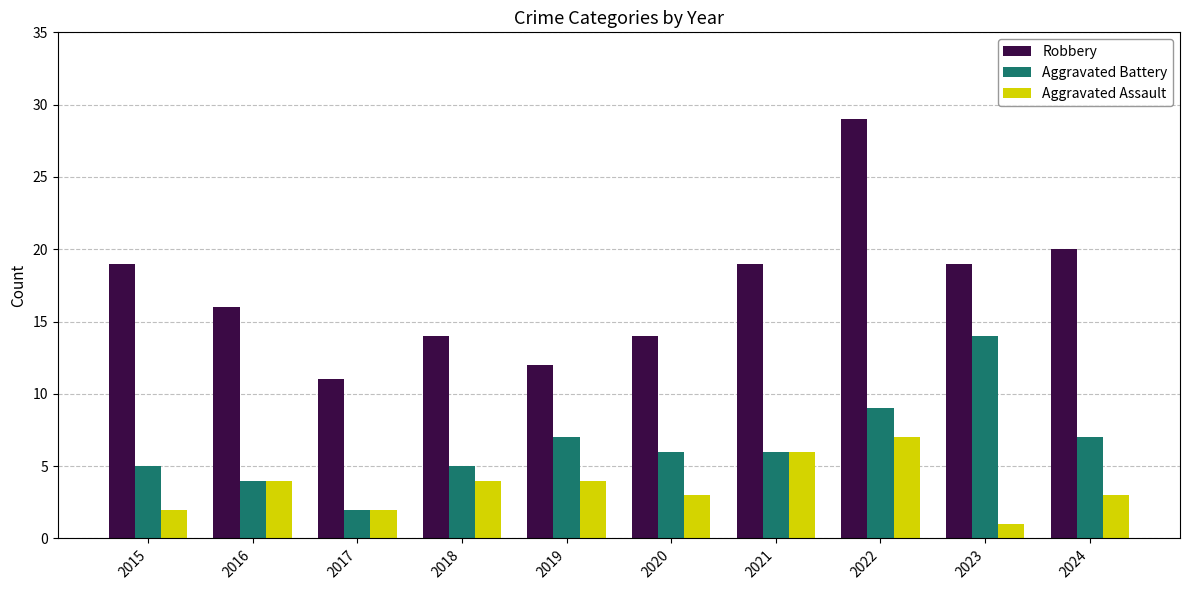

List the series in order of their overall mean, lowest first.

Aggravated Assault, Aggravated Battery, Robbery